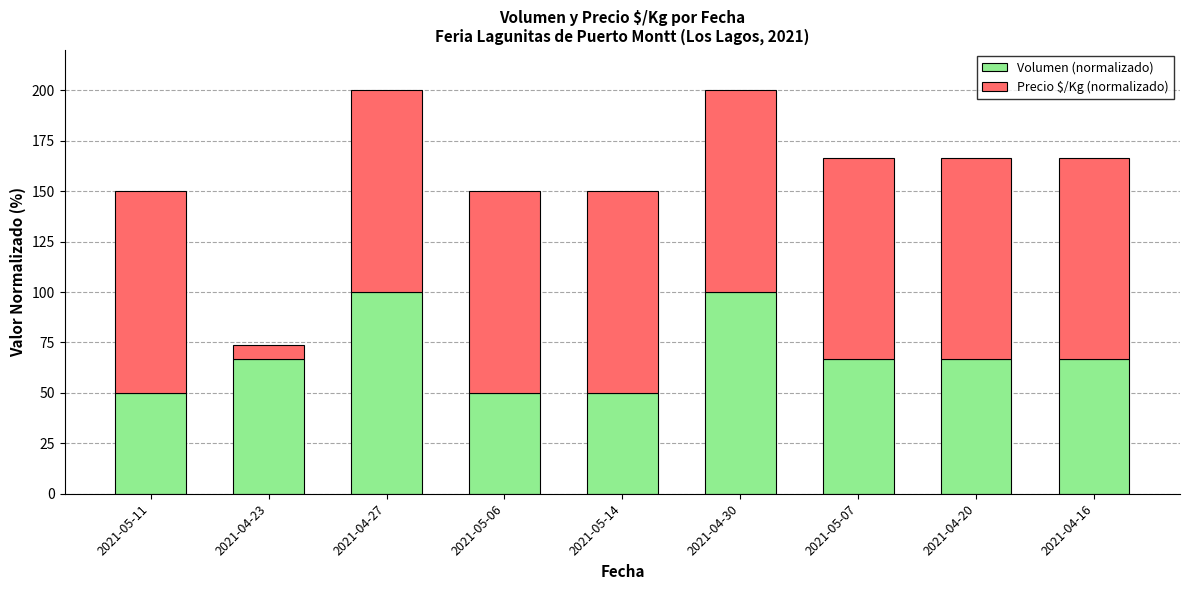

What is the sum of all Volumen (normalizado) values?

616.7